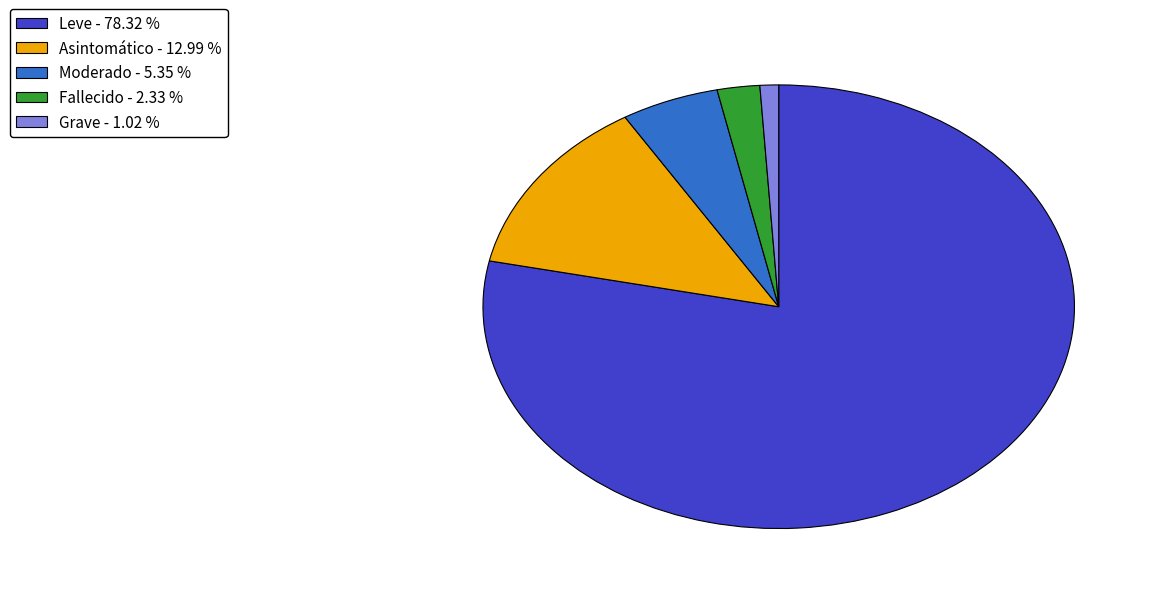

Is it true that Moderado is 11% of the pie?

False